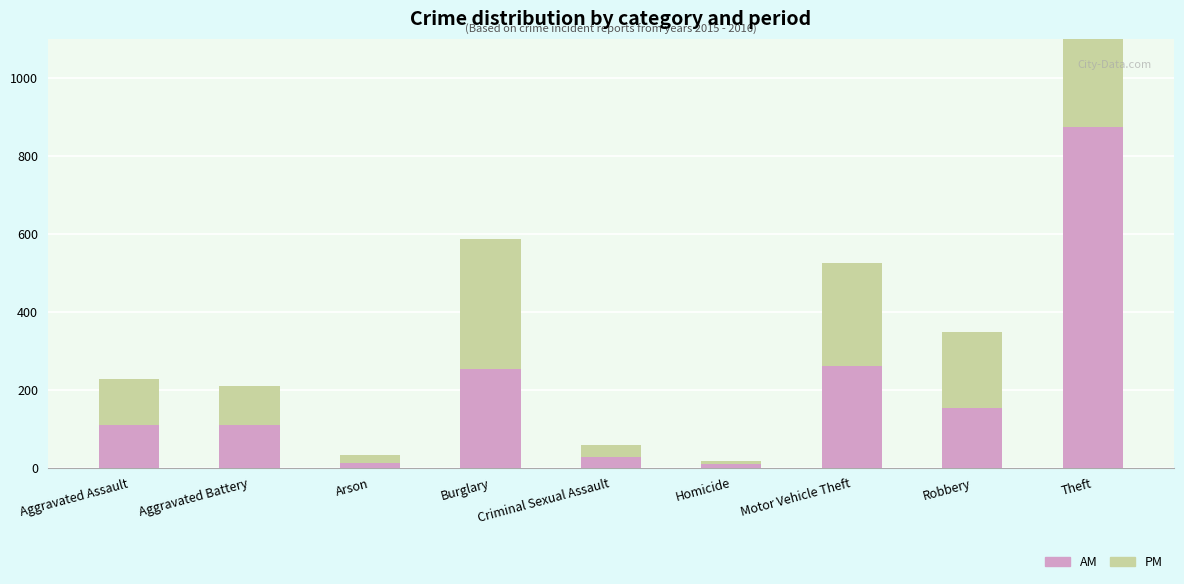

True or false: PM has a value of 10 at Criminal Sexual Assault.

False